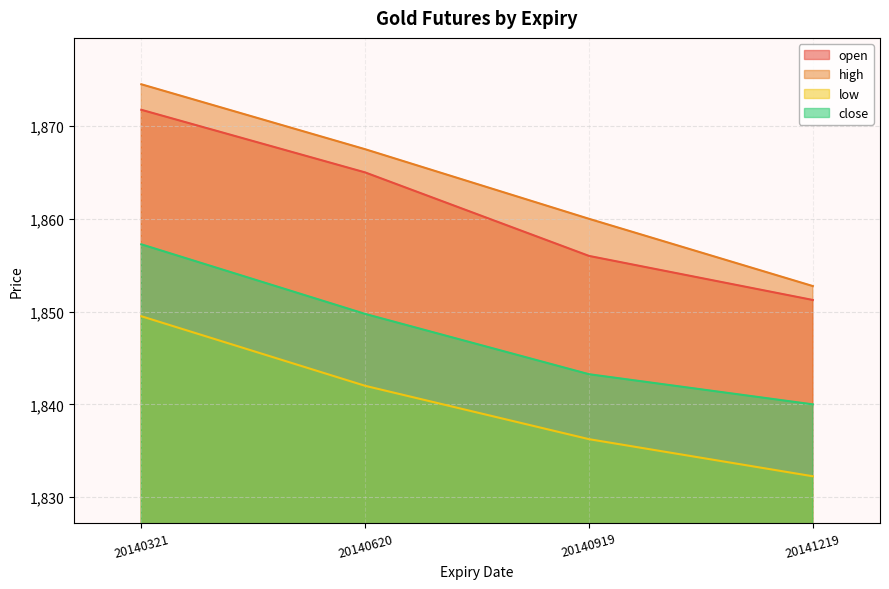

Reading right to left, what are all the values shown in this chart?

open: 1851.2	1856.0	1865.0	1871.8
high: 1852.8	1860.0	1867.5	1874.5
low: 1832.2	1836.2	1842.0	1849.5
close: 1840.0	1843.2	1849.8	1857.2